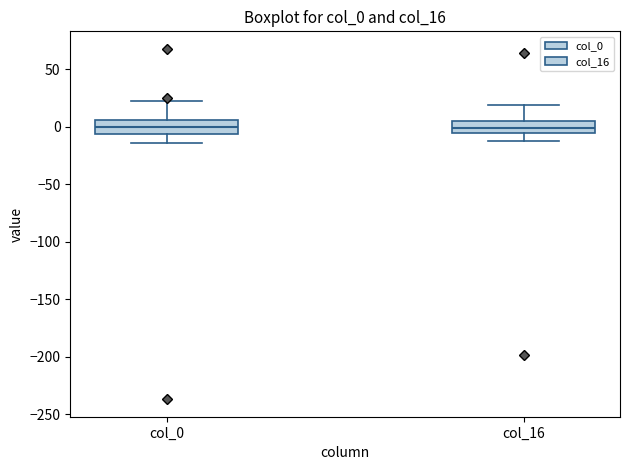

Reading left to right, read every box against the y-axis: the position of its median line, the range the box covers, and the ends of its whiskers. The values are not printed on the chart, so give them approximately, as read against the axis.

col_0: median 0, box -5 to 5, whiskers -15 to 20
col_16: median 0, box -5 to 5, whiskers -10 to 20